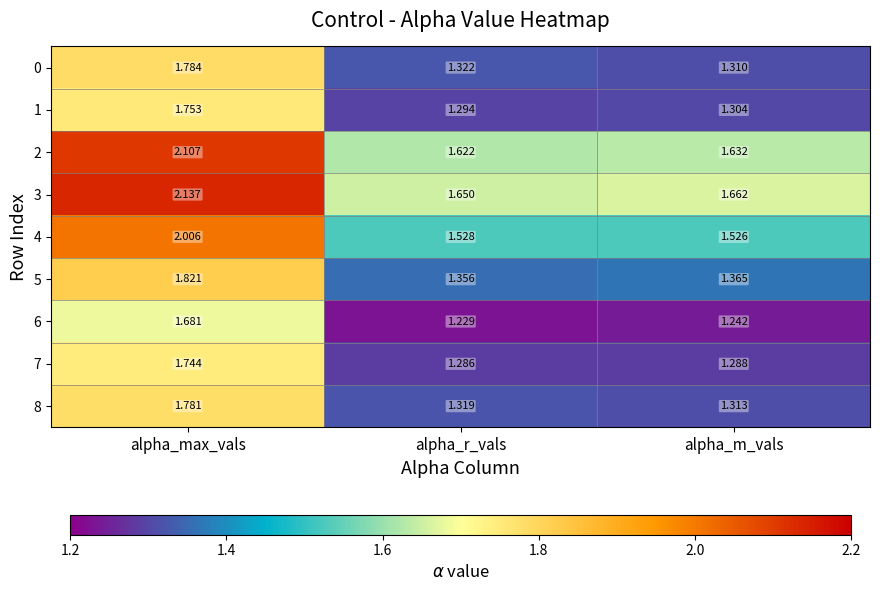

At which label does 4 reach its minimum?

alpha_m_vals